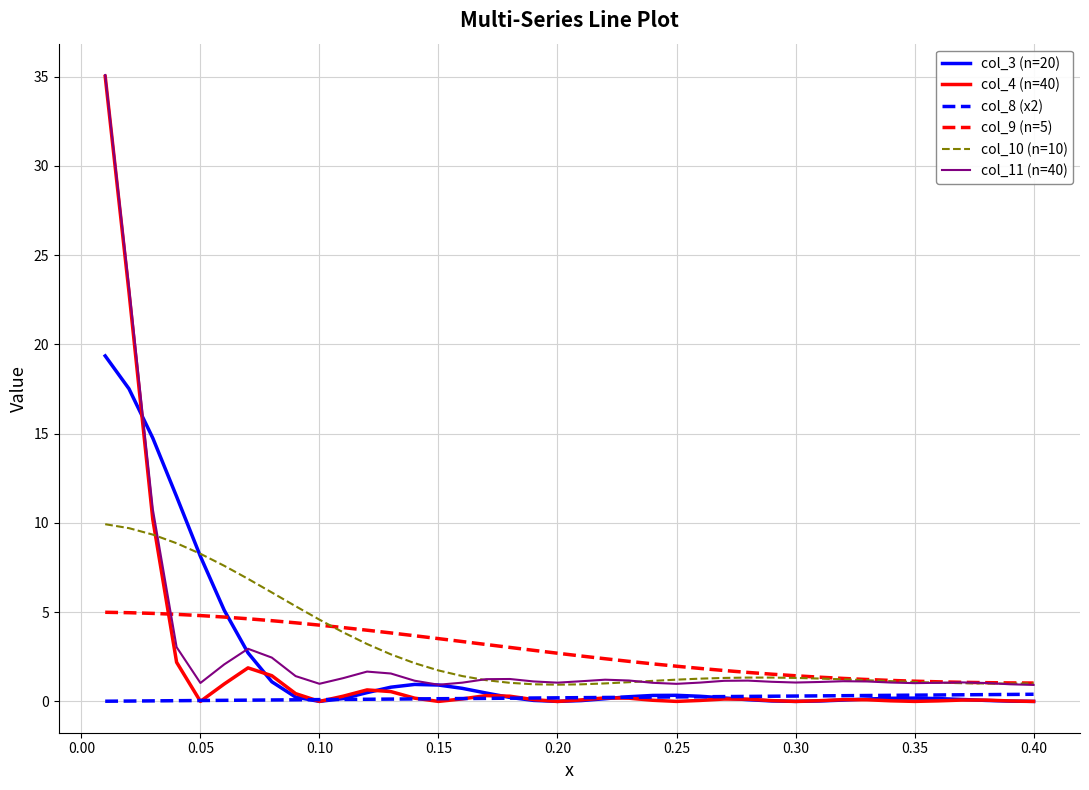

What is the minimum value for col_9 (n=5)?

1.0